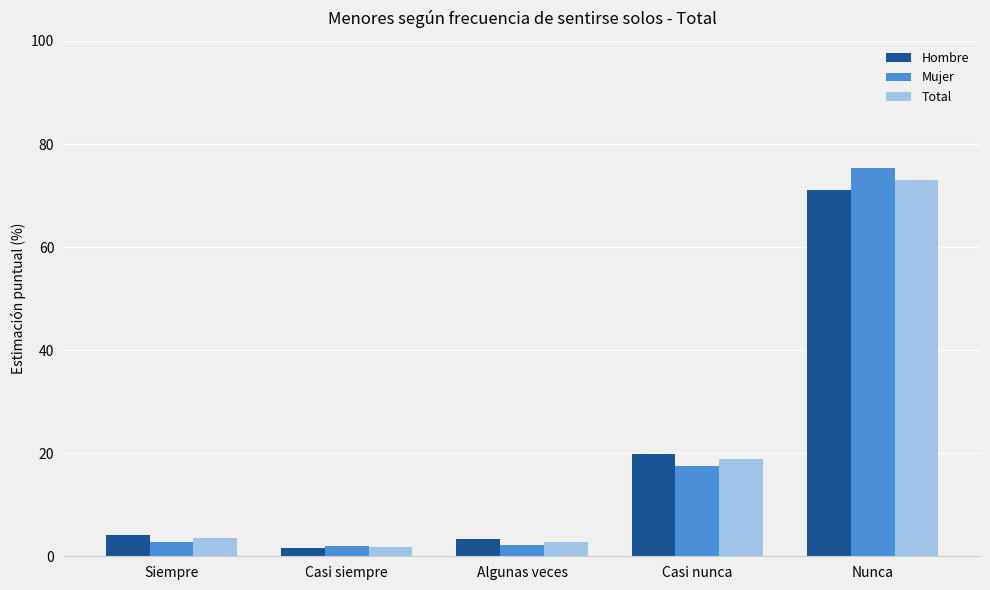

How many bars are there in each group?

3